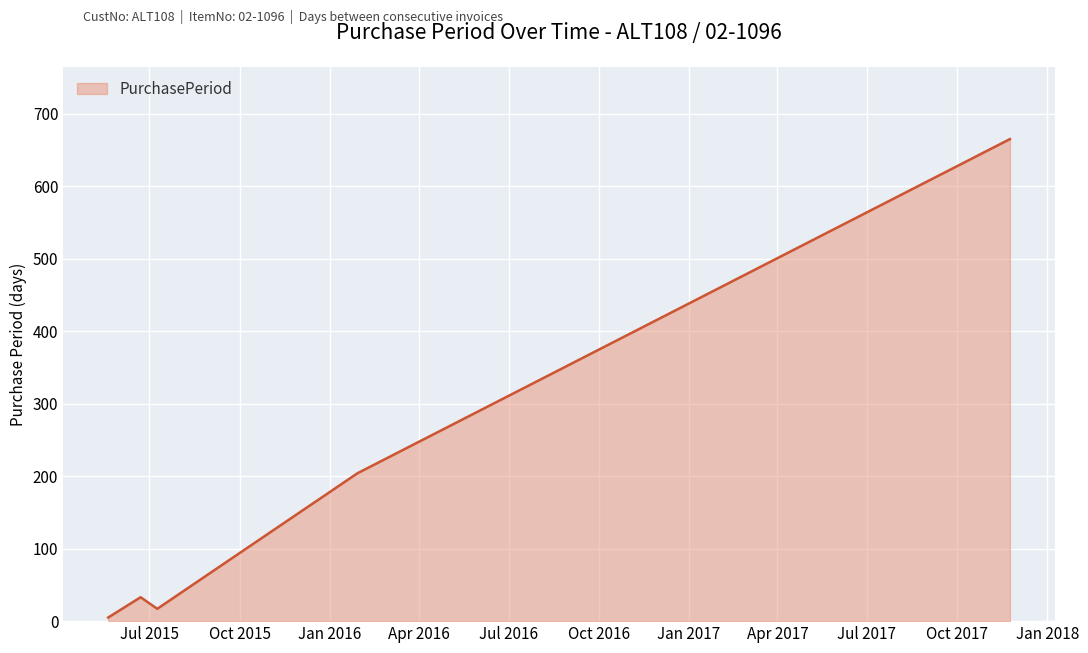

True or false: there are more than 2 points higher than both neighbors.

False